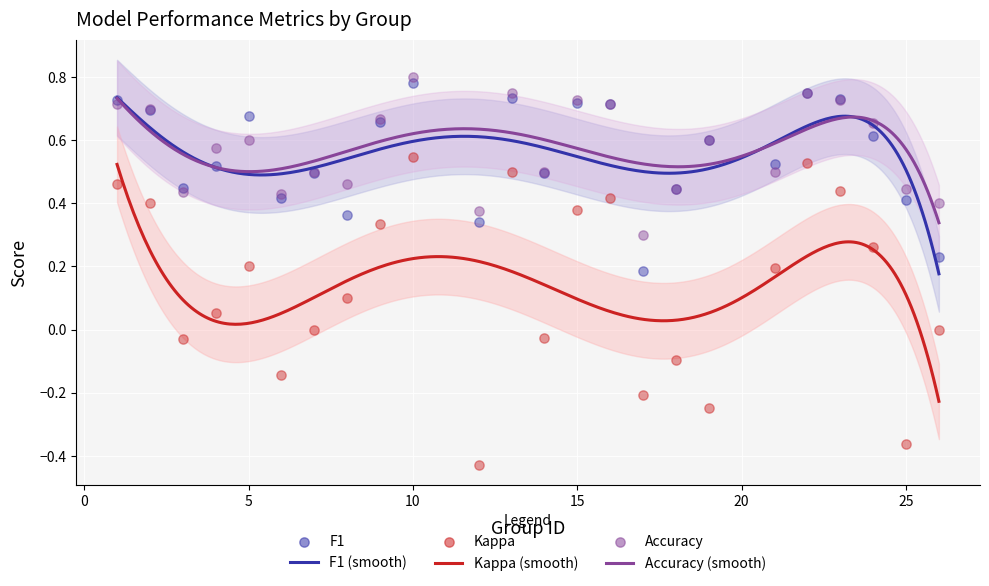

Which series contains the lowest Y value?

kappa